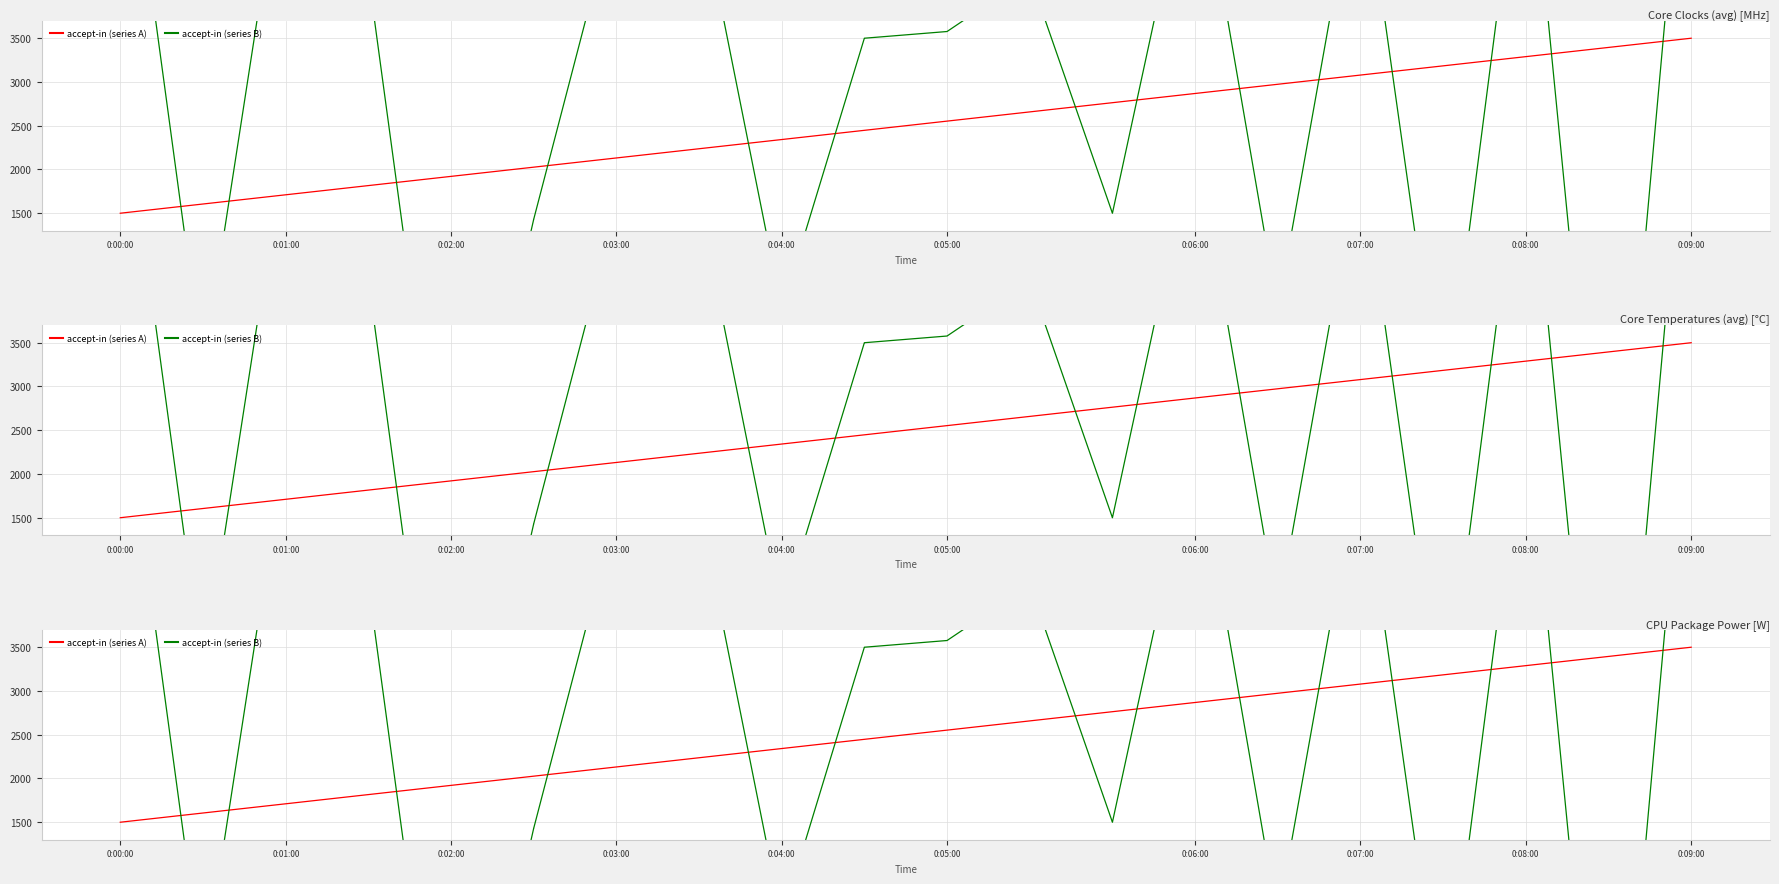

Which series has the widest spread of values?

accept-in (series B)